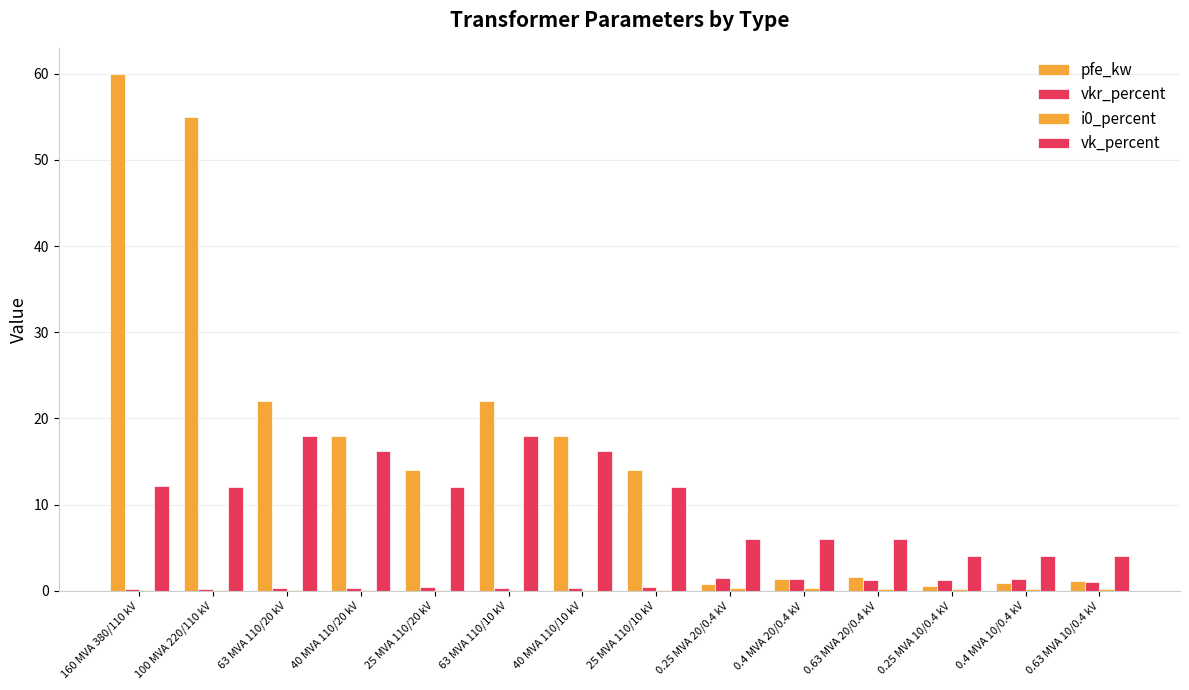

Count the number of categories in the chart.

14